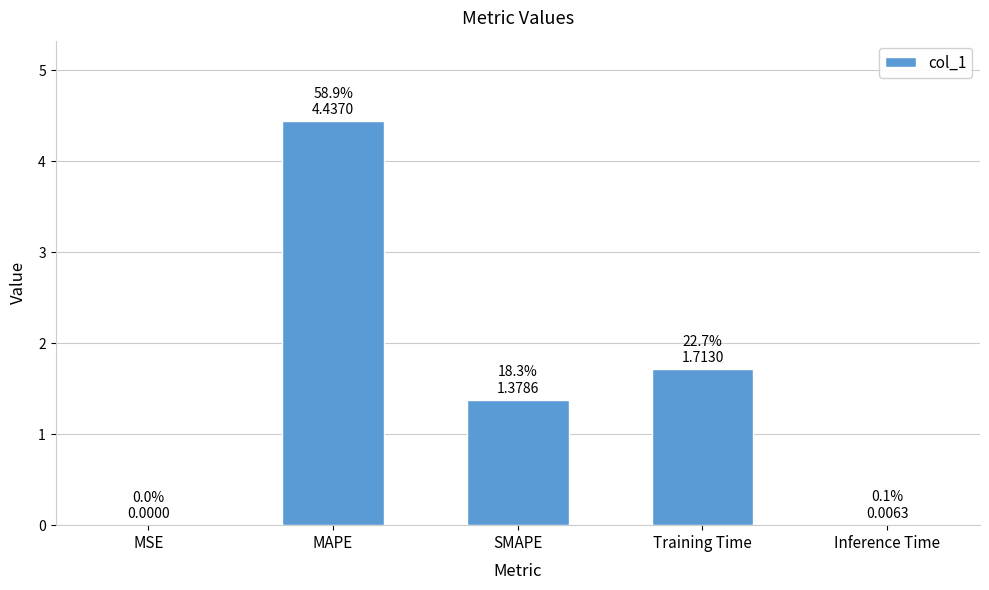

The chart shows a value of 1.7 at Training Time. True or false?

True